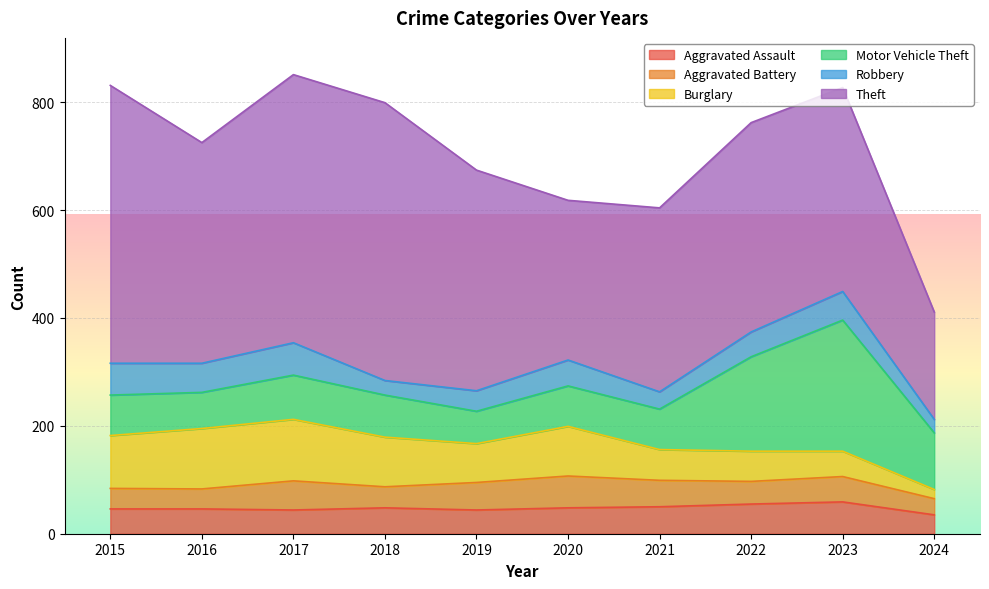

At 2015, list the series in order from largest to smallest.

Theft, Burglary, Motor Vehicle Theft, Robbery, Aggravated Assault, Aggravated Battery